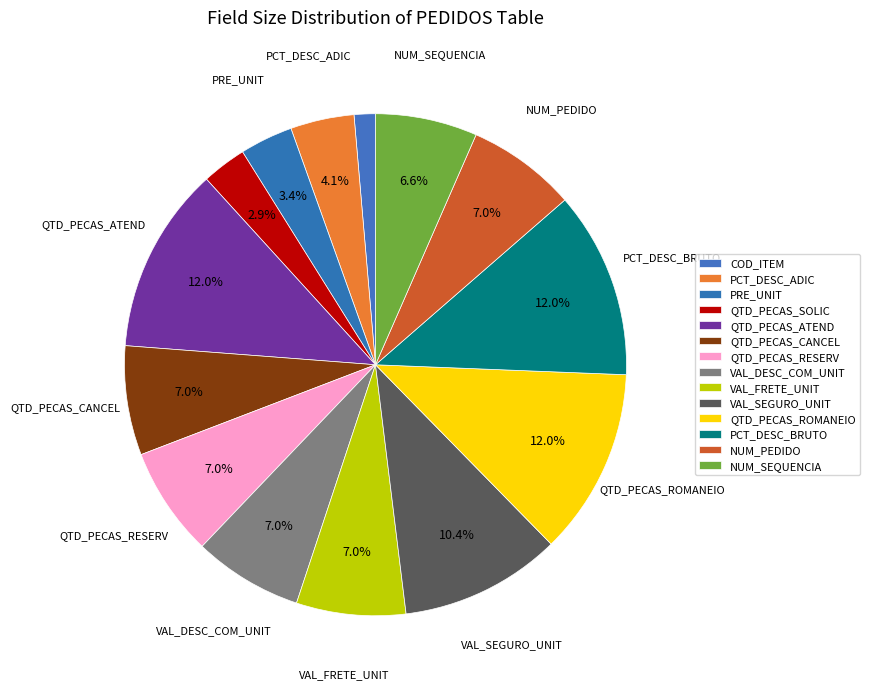

Approximately how many times larger is the value at COD_ITEM compared to VAL_DESC_COM_UNIT?

0.2